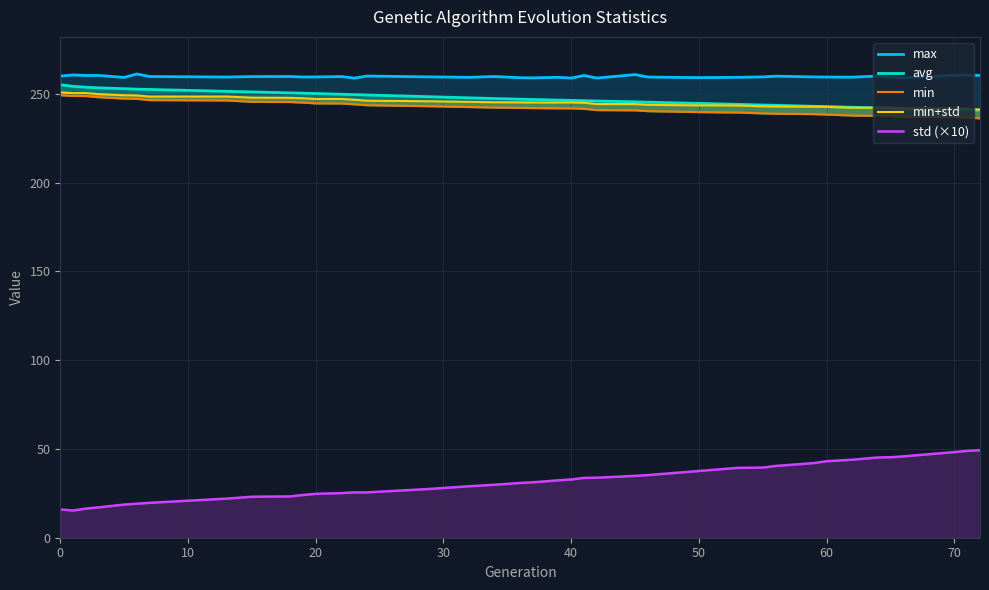

Which series has the largest total across all categories?

max